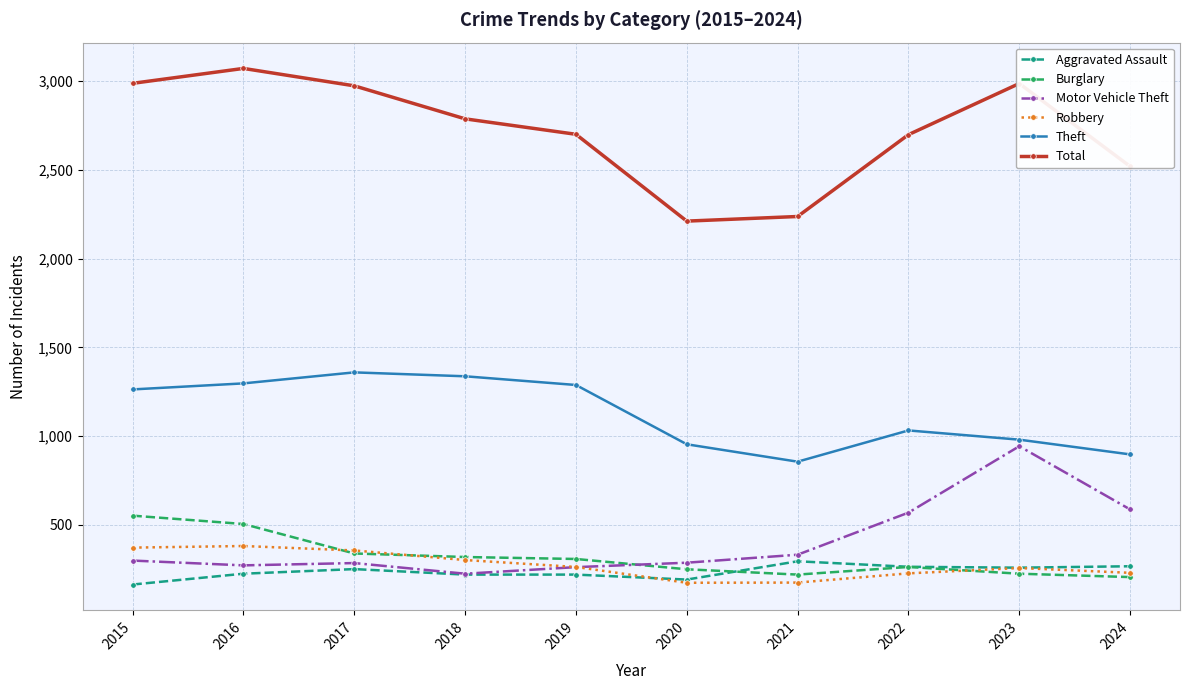

What is the highest value of the Motor Vehicle Theft series?

943